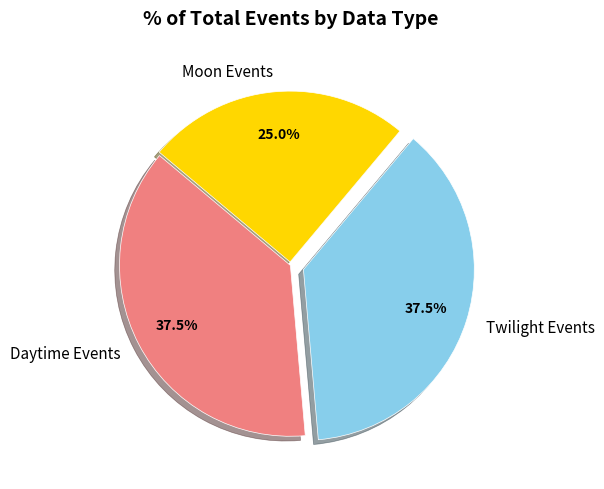

Which slice is the smallest?

Moon Events